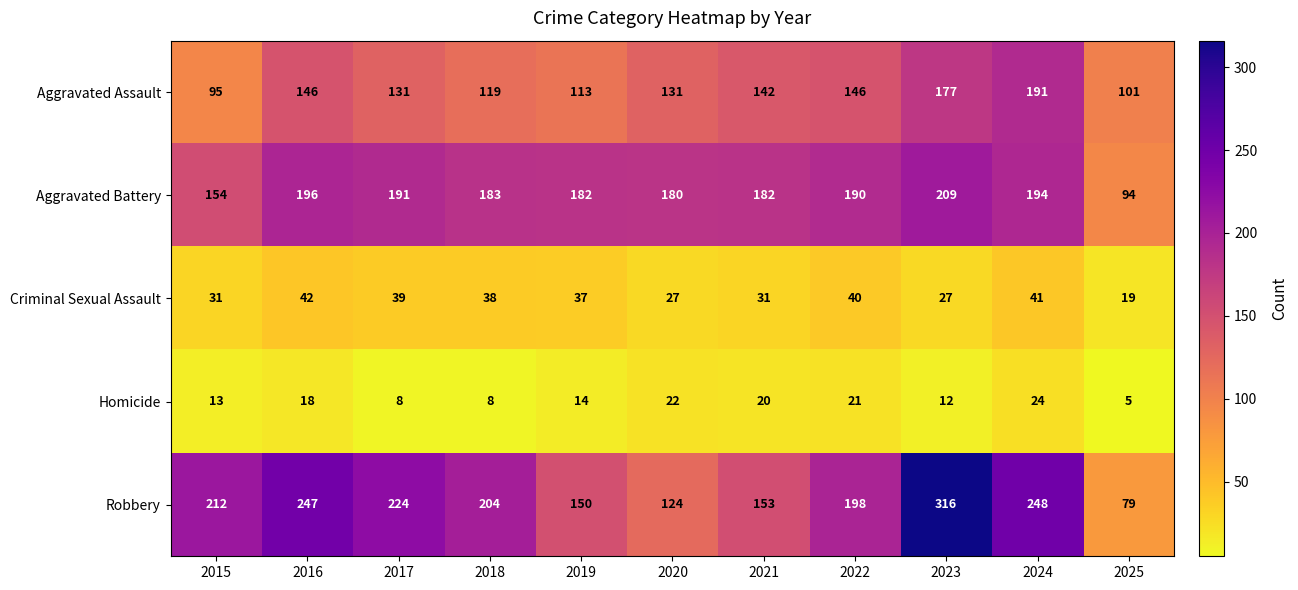

Where does the Criminal Sexual Assault series first go above 37?

2016